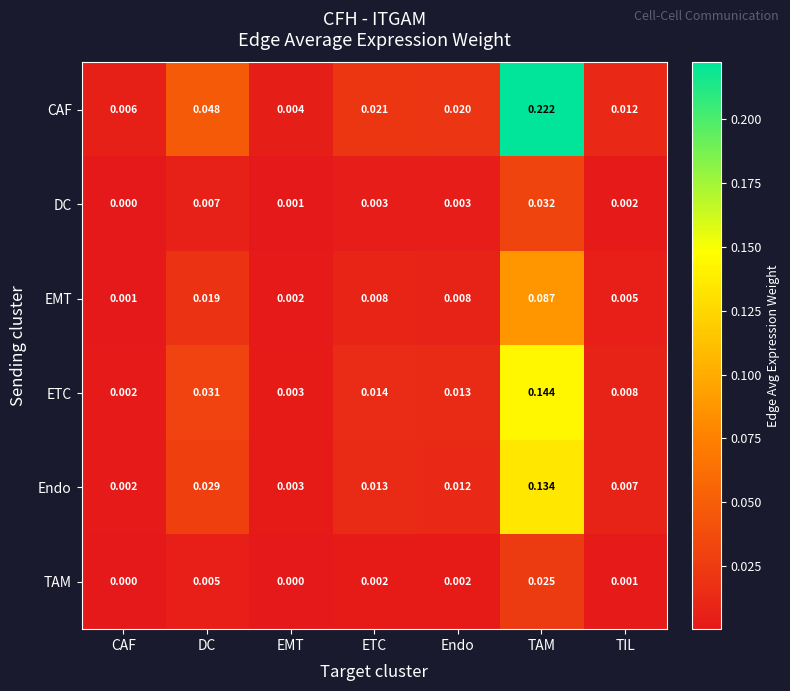

At which category does the chart reach its peak across all series?

TAM